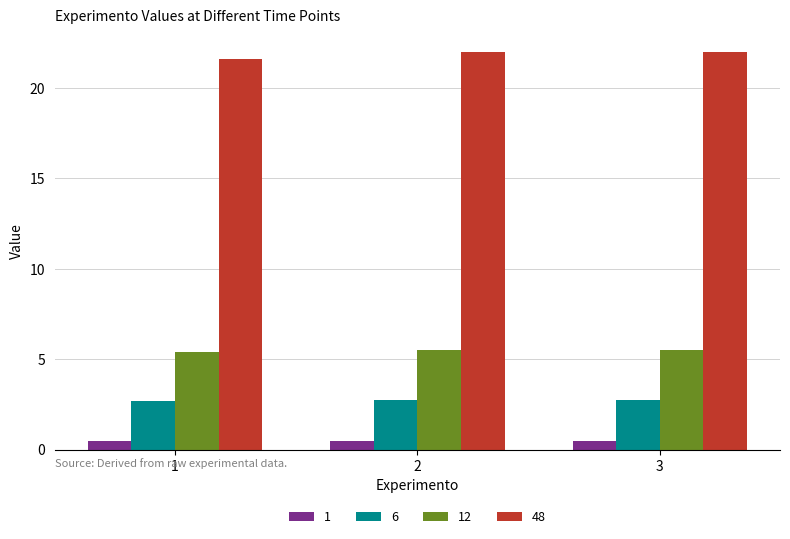

How many 12 values are between 5 and 6?

3